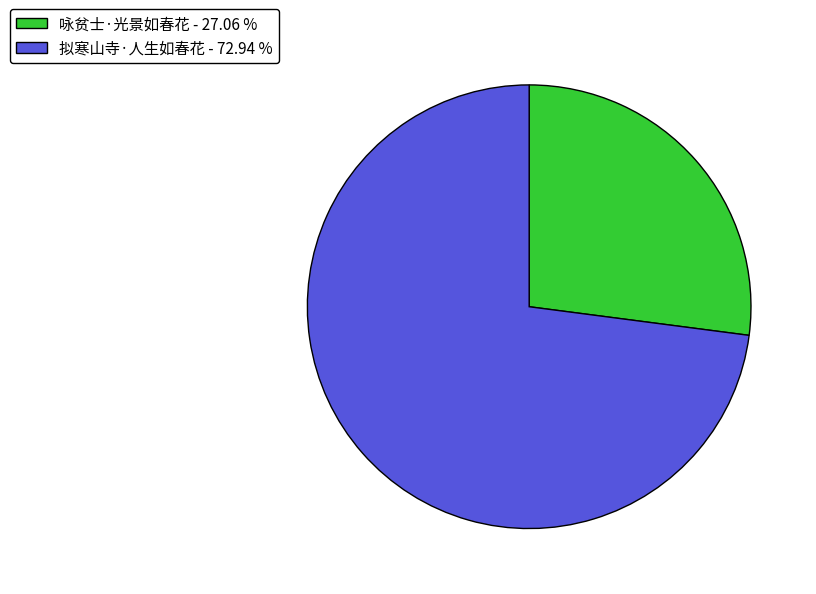

The 咏贫士·光景如春花 slice represents 27% of the pie. True or false?

True